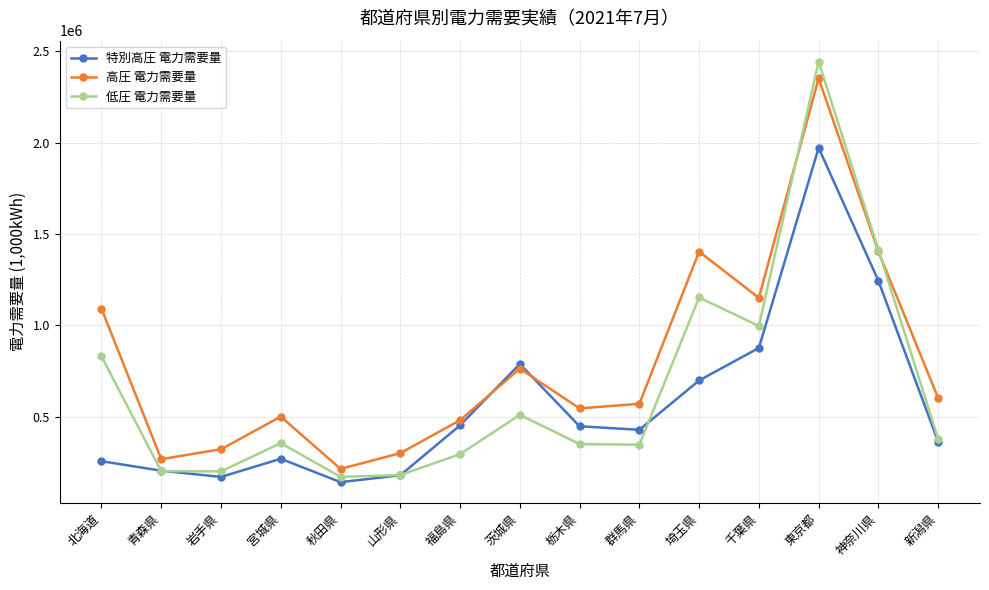

What is the label of the 10th point from the left?

群馬県